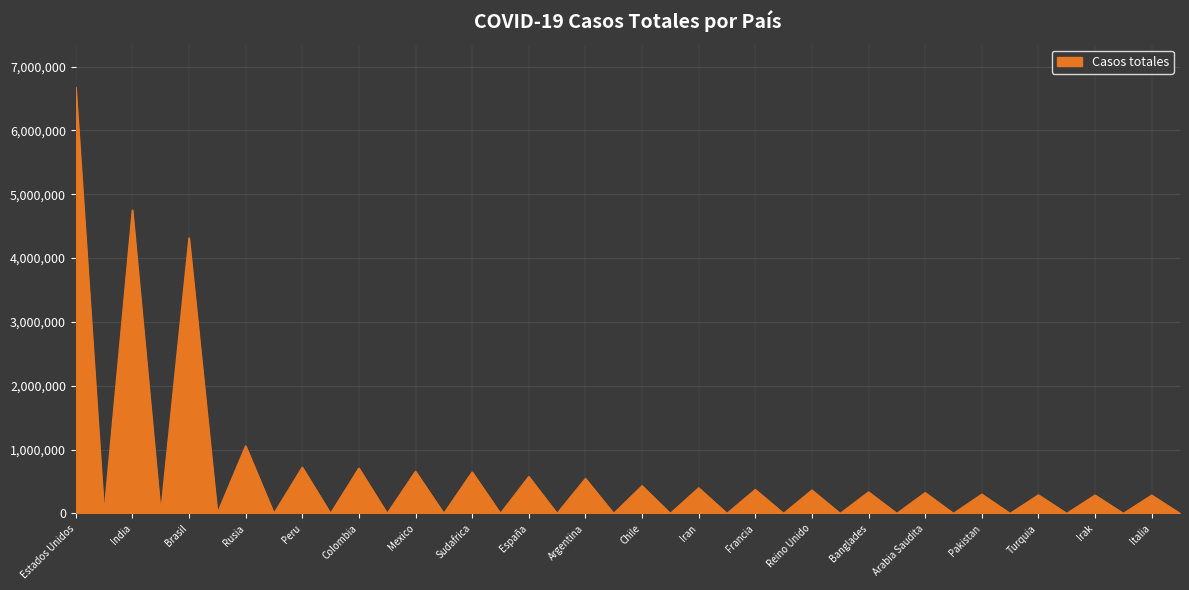

True or false: there are more than 0 points higher than both neighbors.

True